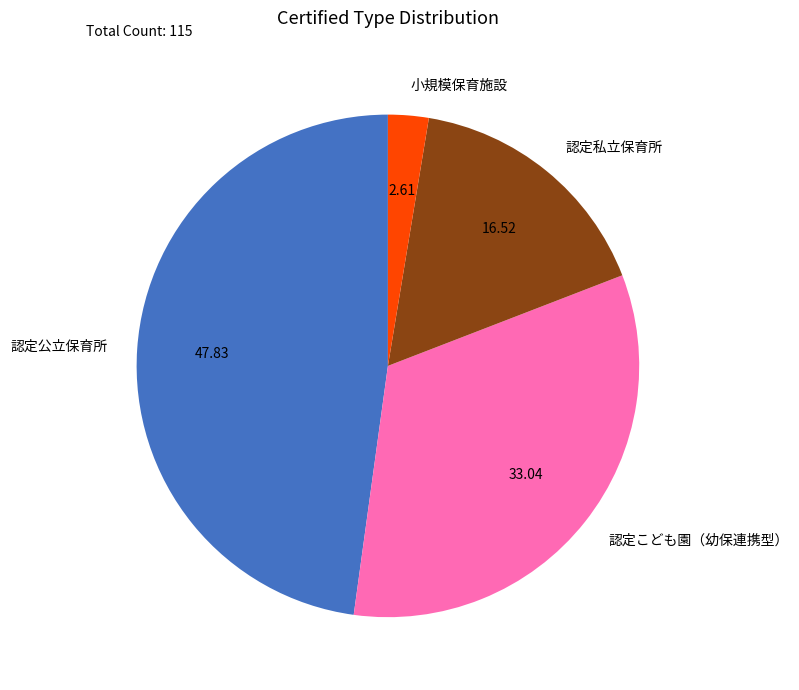

Is there any slice that represents more than half of the pie?

No